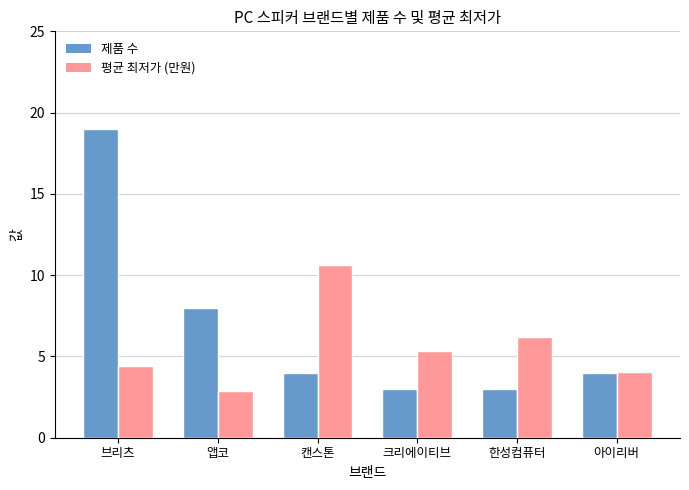

Are the bars horizontal?

No